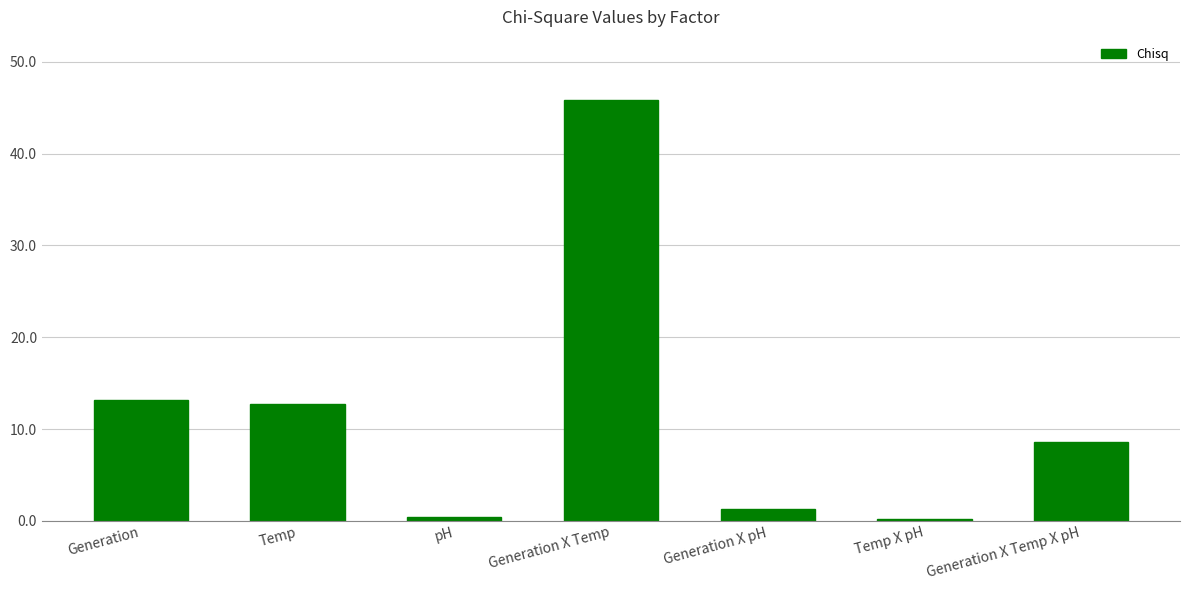

What is the minimum value shown in the chart?

0.2